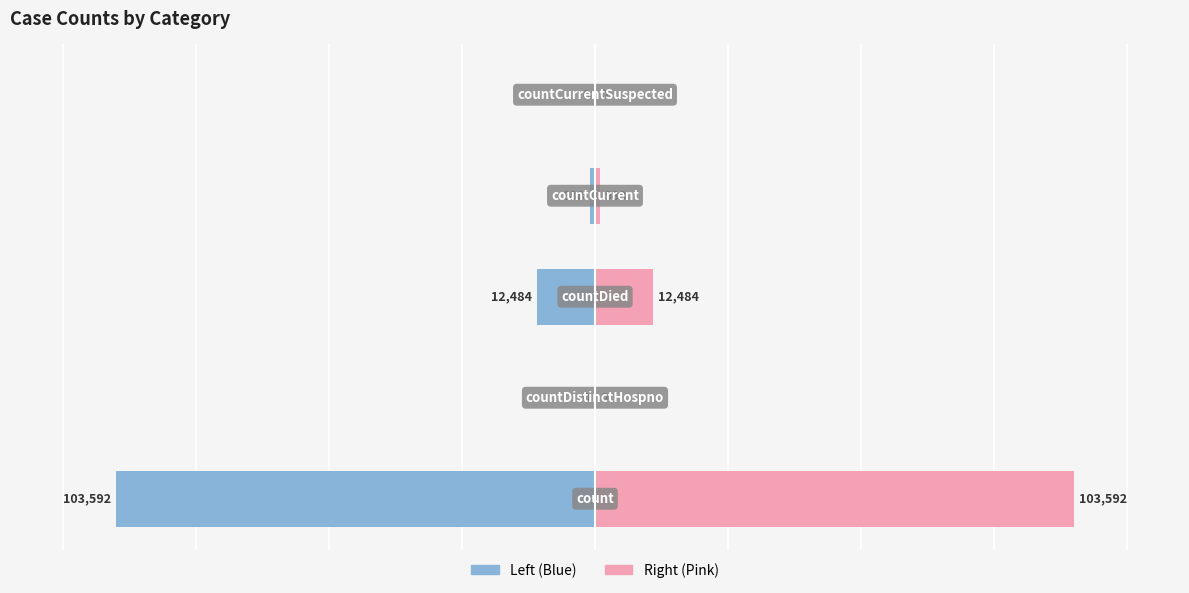

The value of Value (right) at 4 is 0.0. True or false?

True